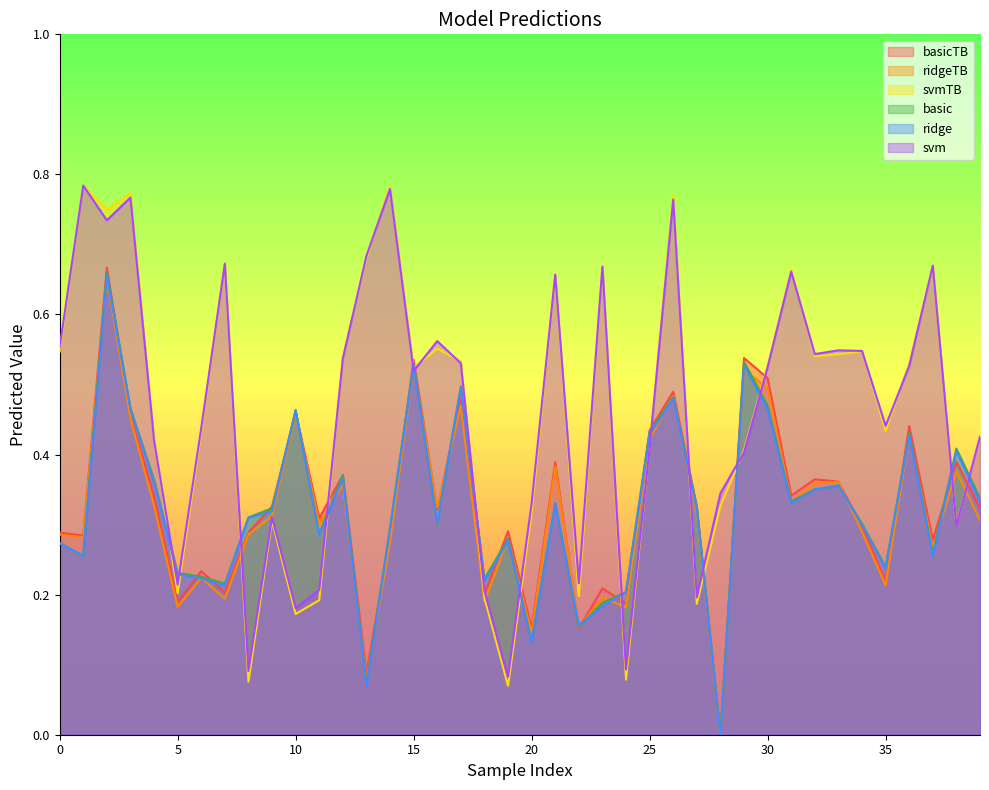

The value of svmTB at 33 is 0.5. True or false?

True